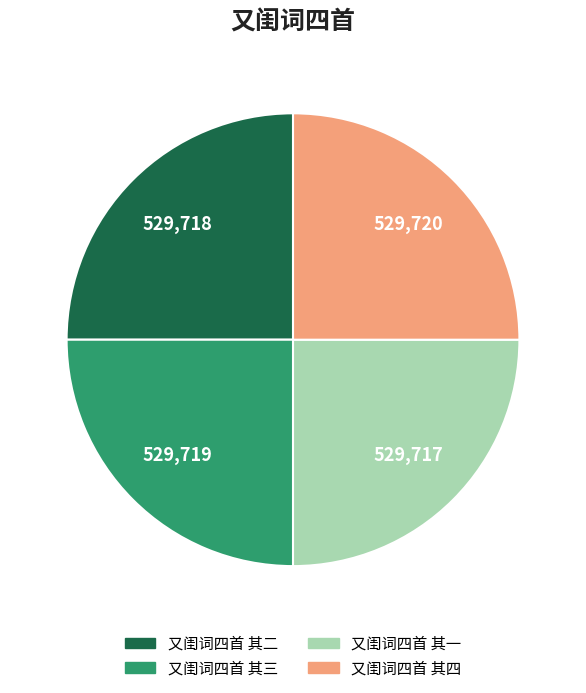

Is 又闺词四首 其四 the majority of the pie?

No